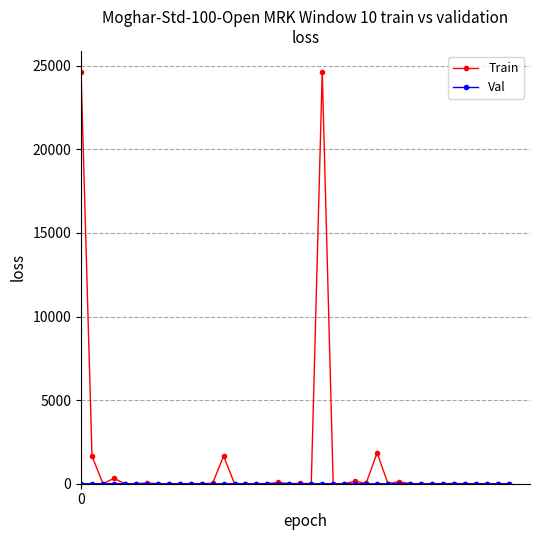

How many values in the Train series are below 5?

20